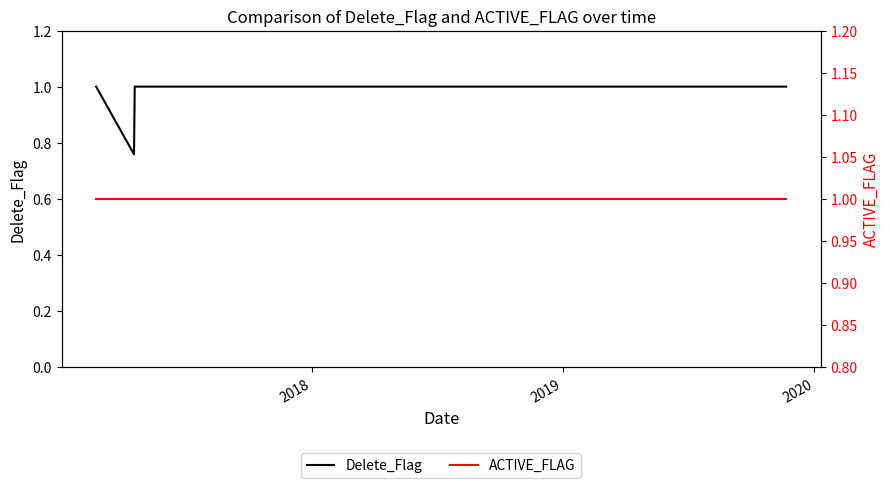

True or false: ACTIVE_FLAG and Delete_Flag cross at least once.

False